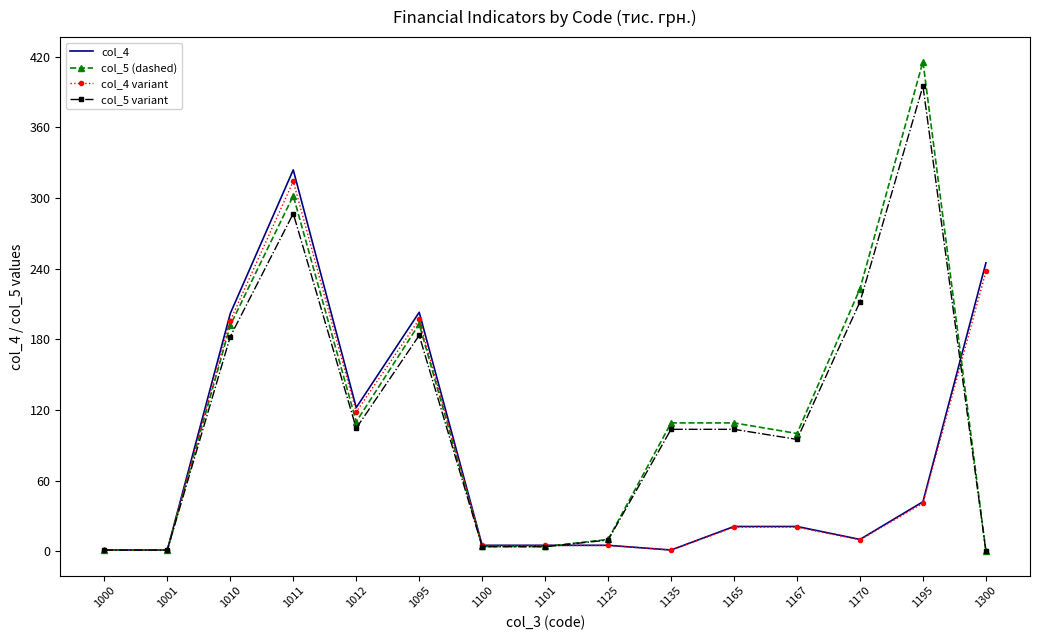

At how many categories does at least one series exceed 84?

10